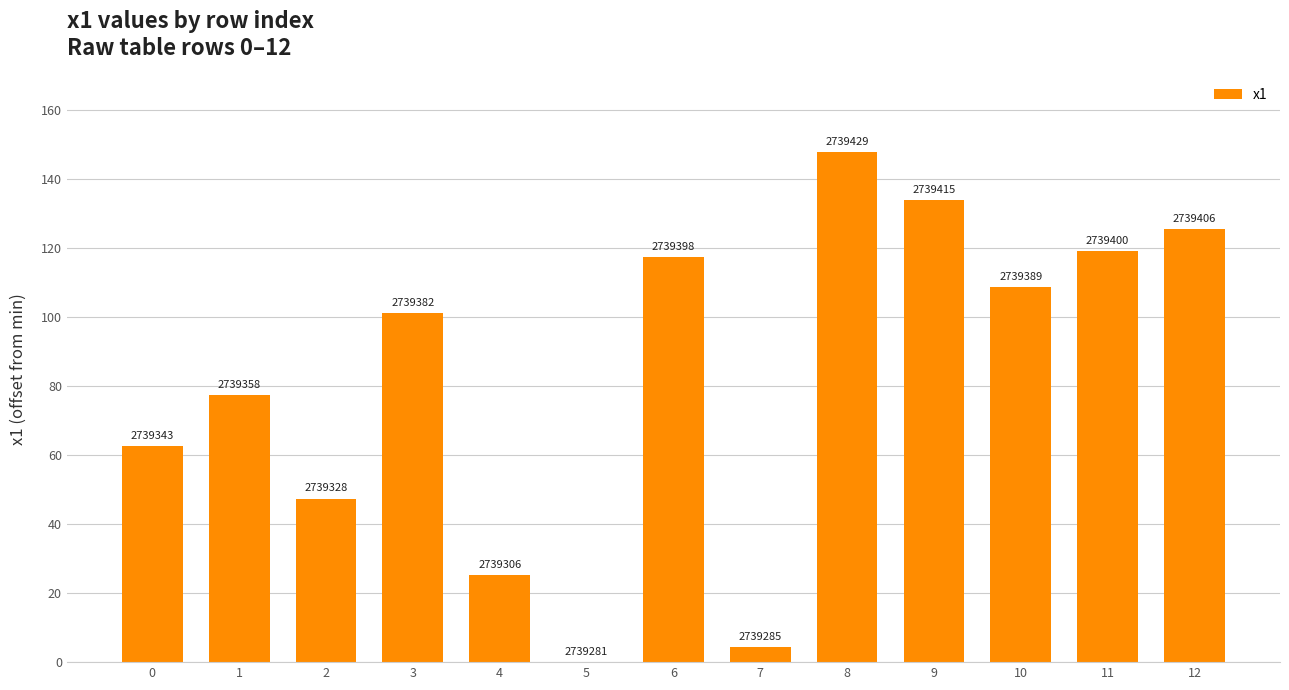

Rank the categories by value from highest to lowest.

8, 9, 12, 11, 6, 10, 3, 1, 0, 2, 4, 7, 5